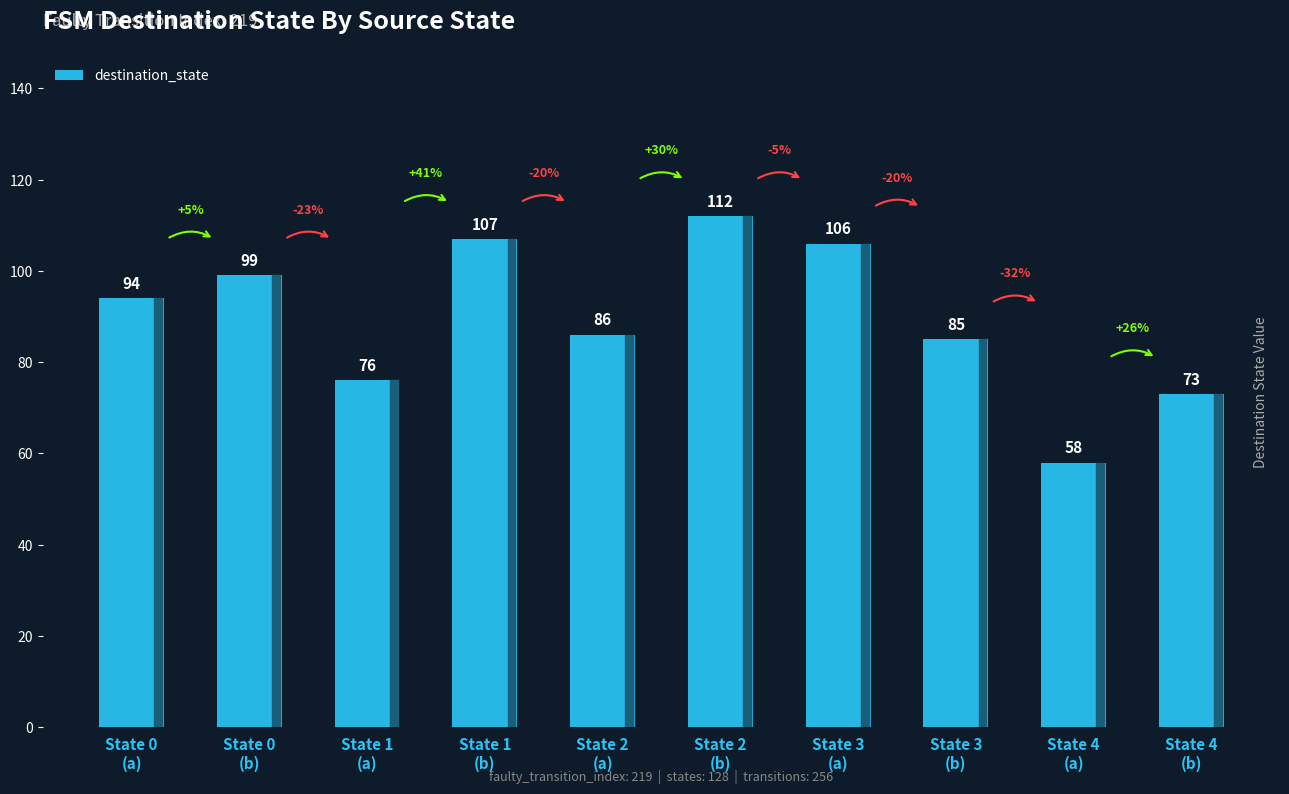

Is it true that the value at State 1
(a) is 76?

True